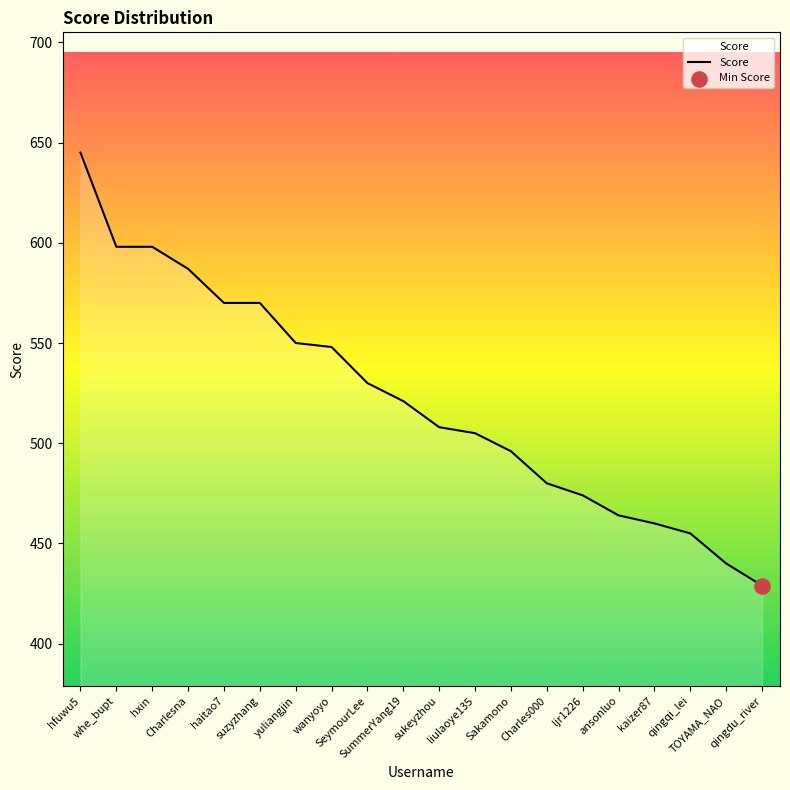

Which has a higher value, SeymourLee or TOYAMA_NAO?

SeymourLee